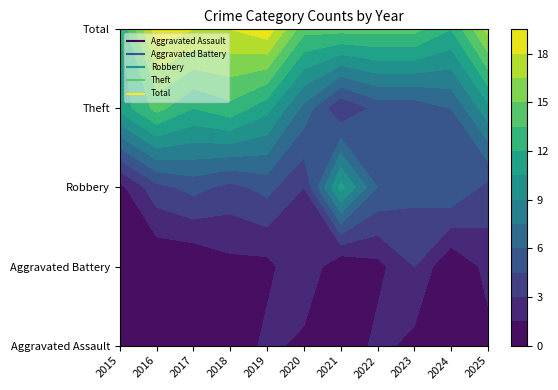

True or false: Total has a value of 21 at 2021.

False